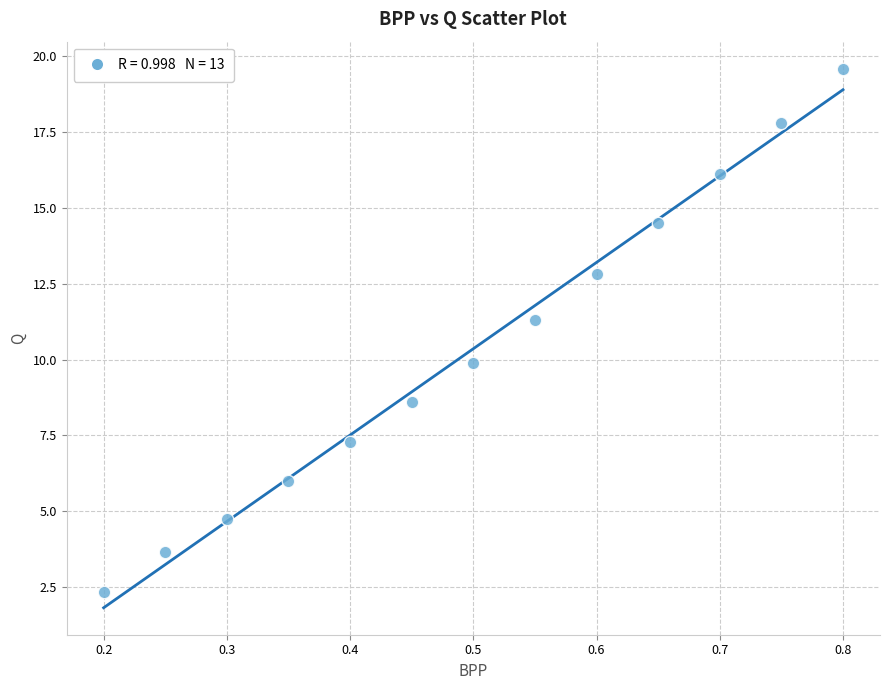

What is the range of X values (max minus min)?

0.6